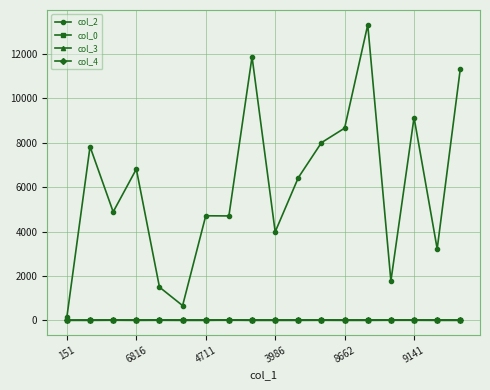

What is the sum of all col_2 values?

109016.0